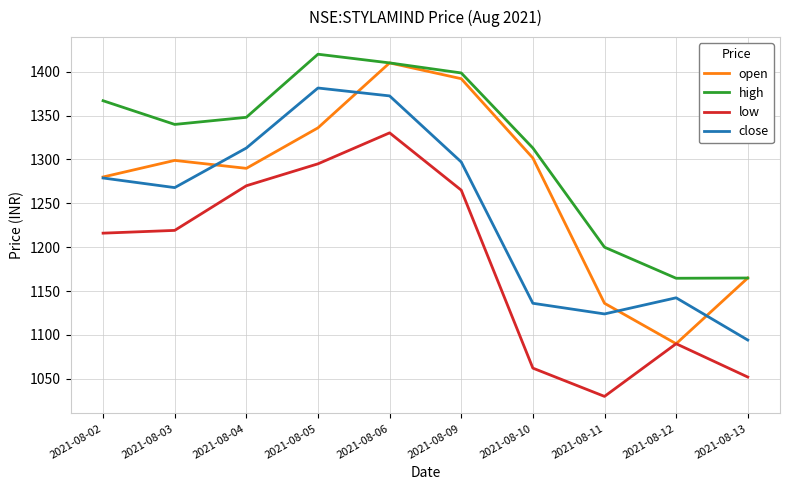

At which category is the sum across all series the highest?

2021-08-06